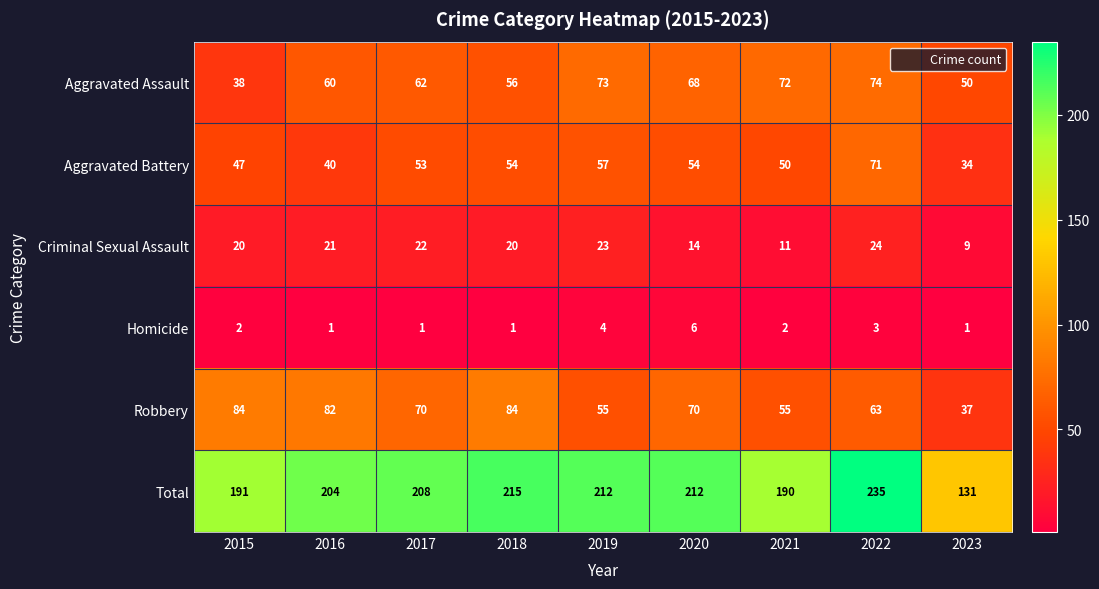

True or false: Total has a value of 113 at 2015.

False